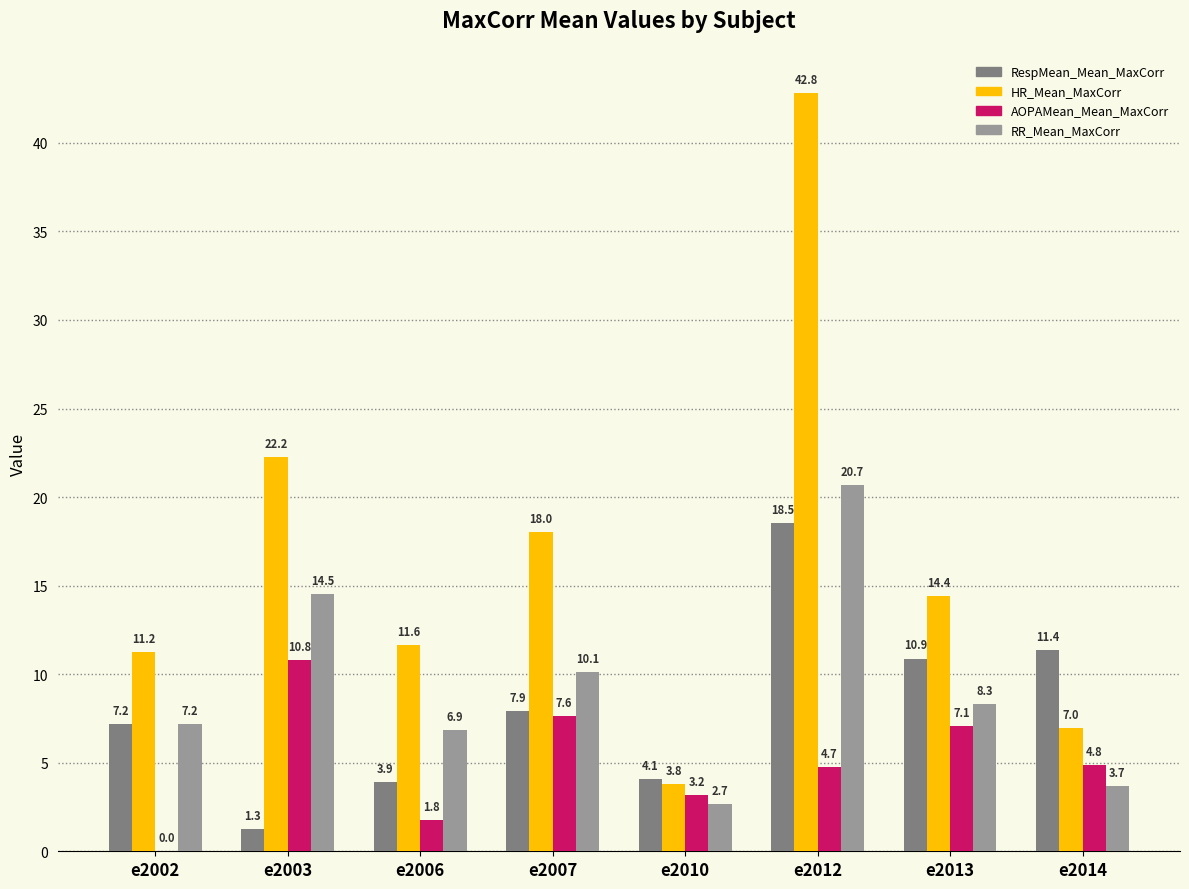

At which category is the sum across all series the highest?

e2012